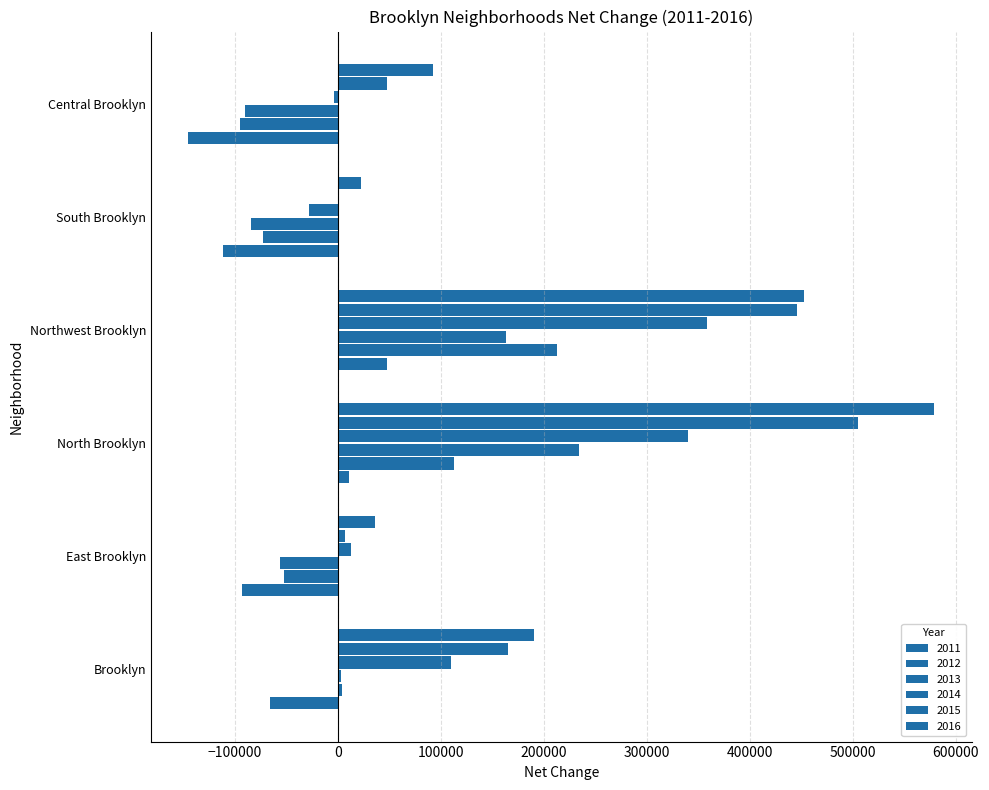

List the series in order of their peak value, lowest first.

2011, 2012, 2013, 2014, 2015, 2016